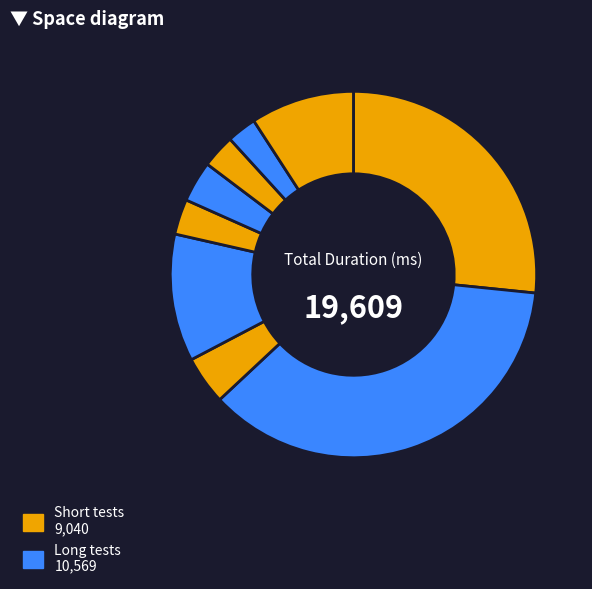

How many slices are in this pie chart?

9